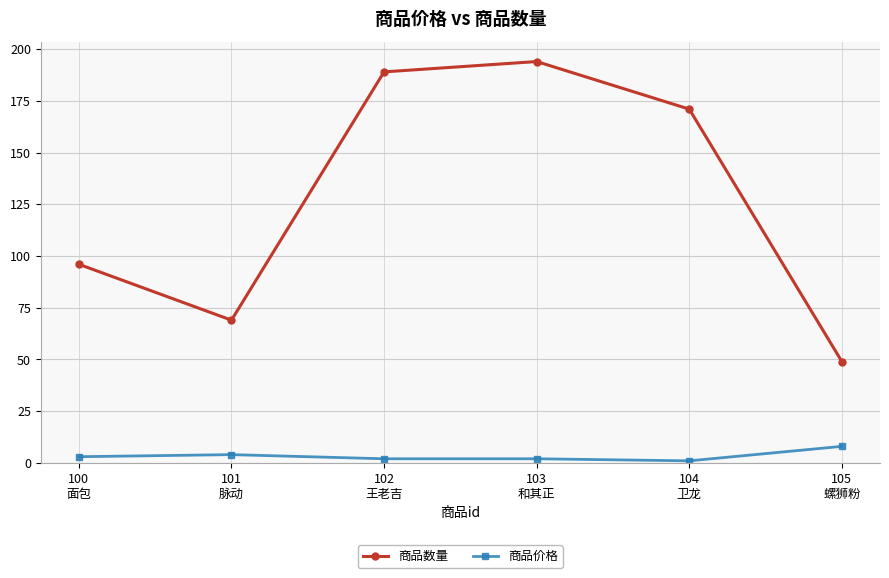

Is this an area chart (filled region under the line)?

No